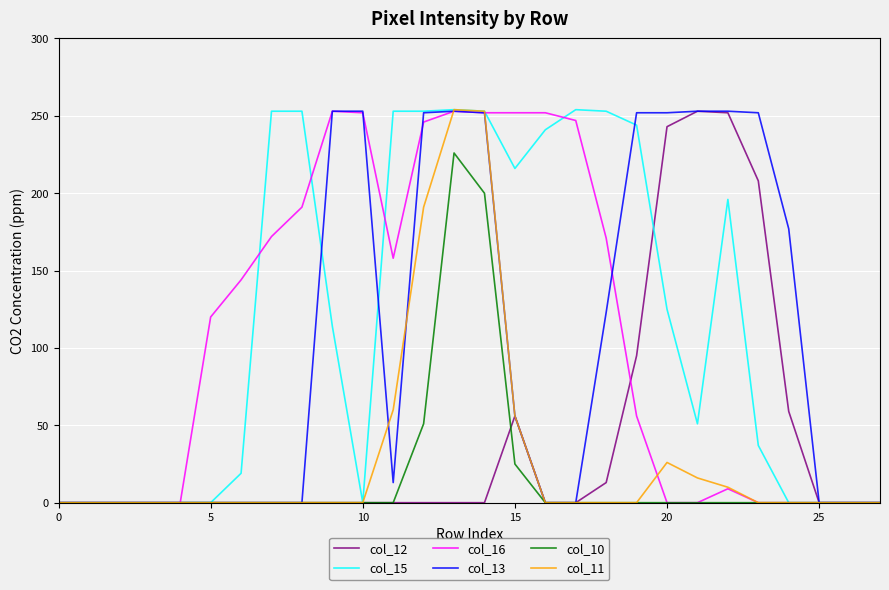

What is the maximum value shown in the chart?

254